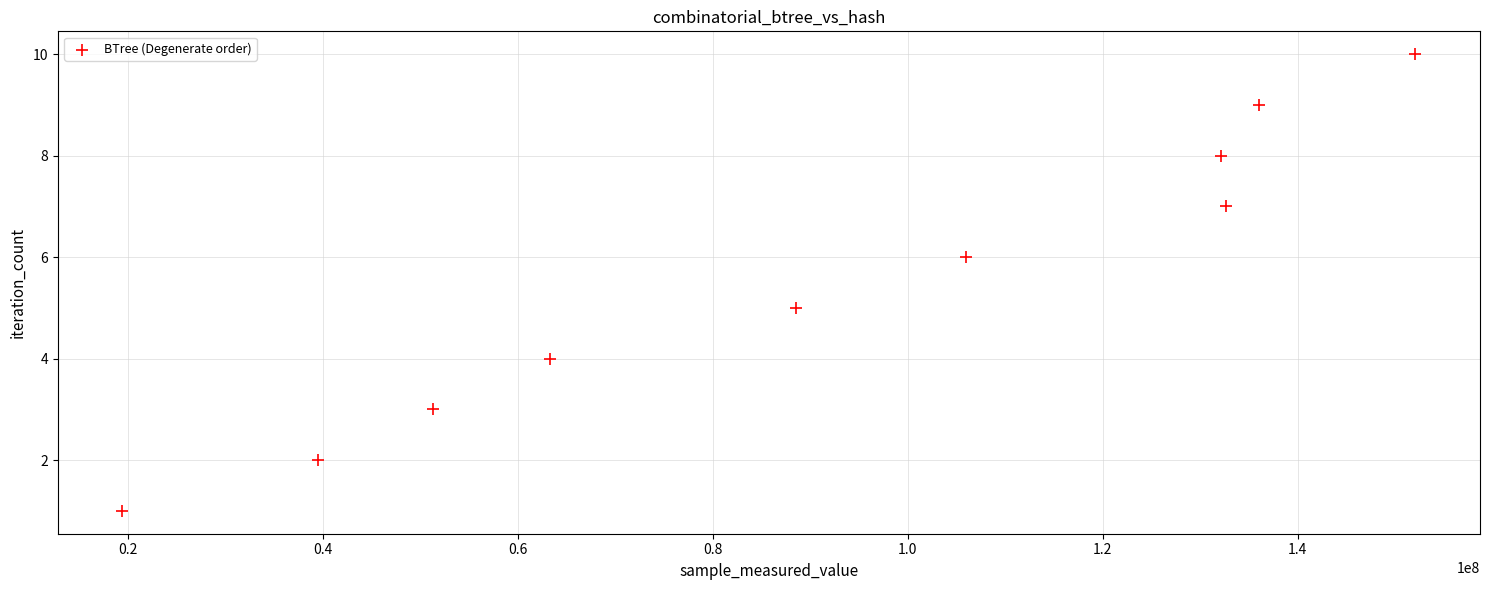

What is the average Y value?

6